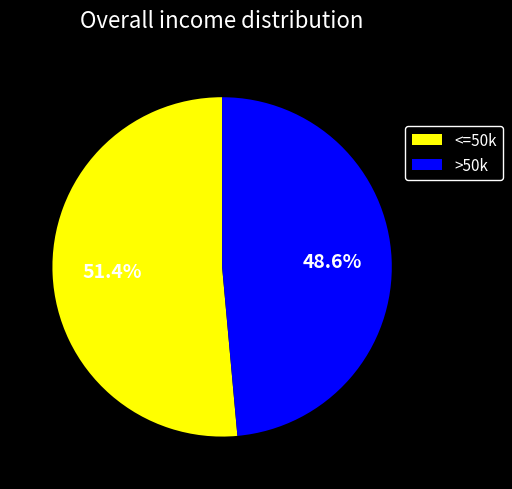

To the nearest percent, what is the average slice percentage?

50%